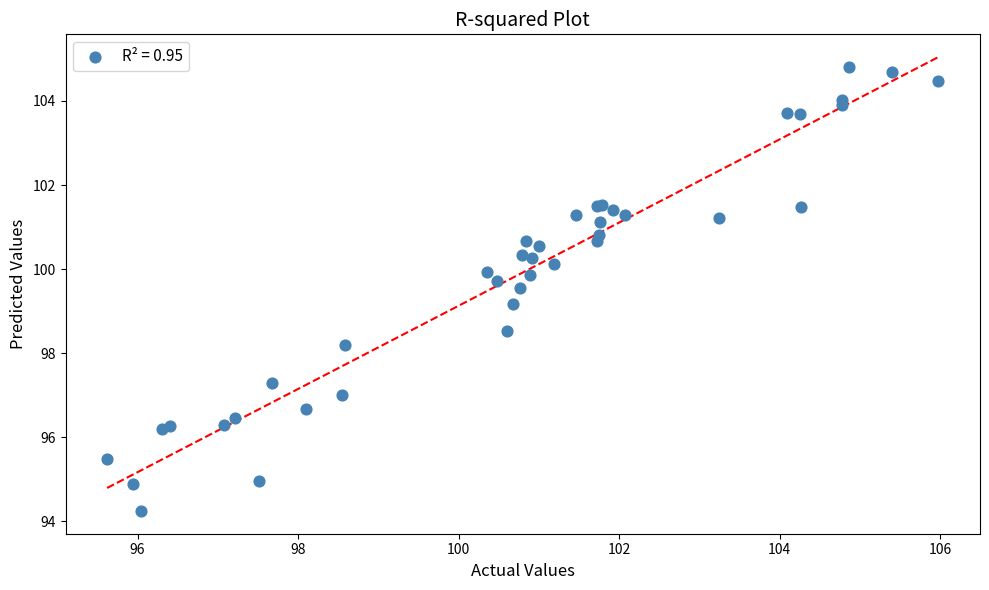

What Y value in the scatter plot is closest to 99?

99.2